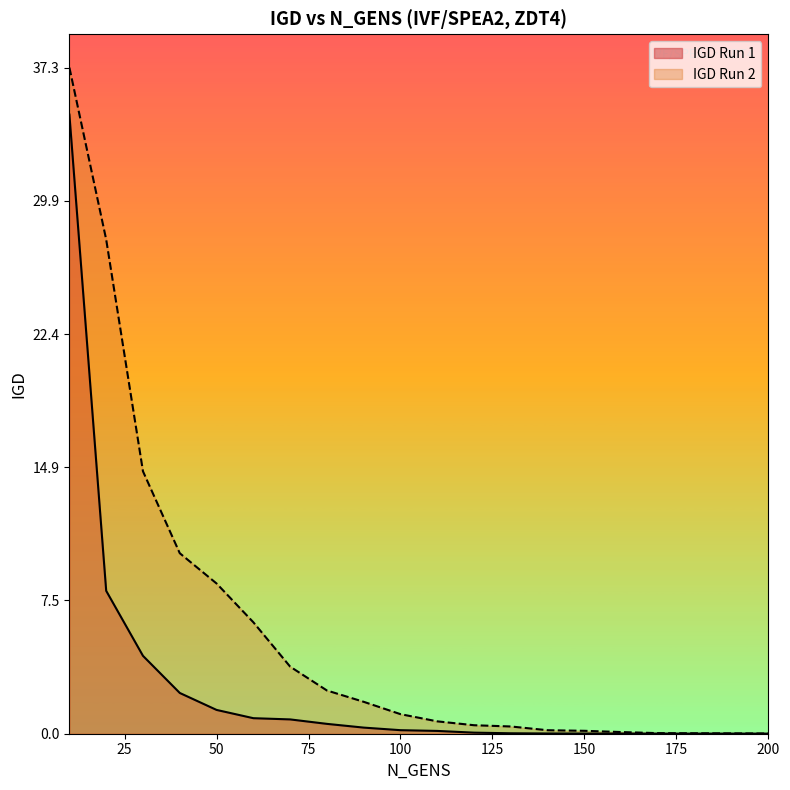

True or false: Run2_IGD and IGD intersect in this chart.

False